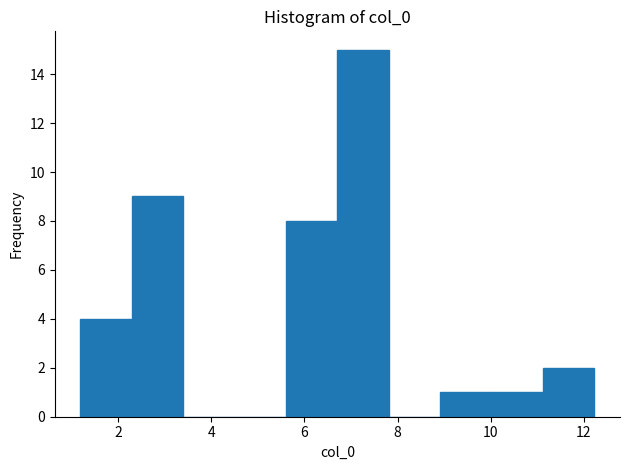

Over which range of the x-axis is the bar tallest?

6.8 to 7.8